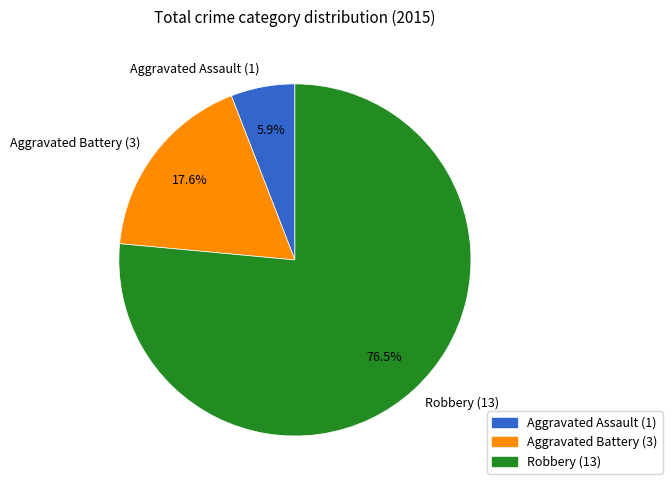

To the nearest percent, what is the difference between the largest and smallest slice percentages?

71%